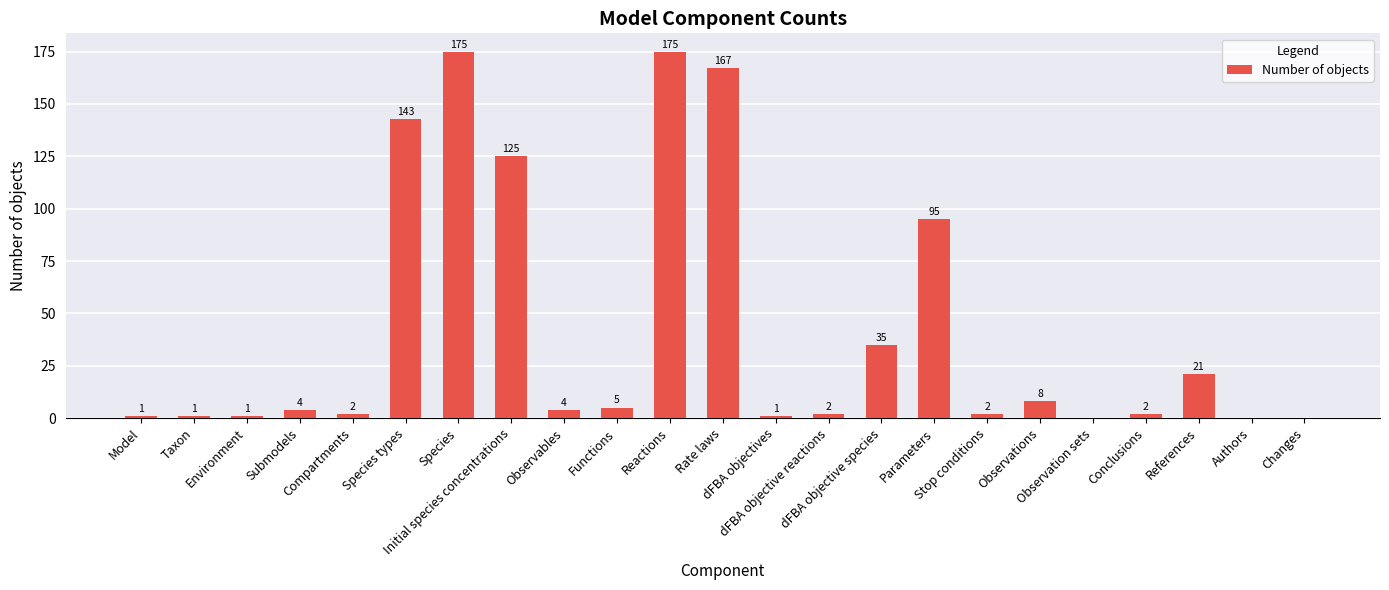

What is the greatest value displayed?

175